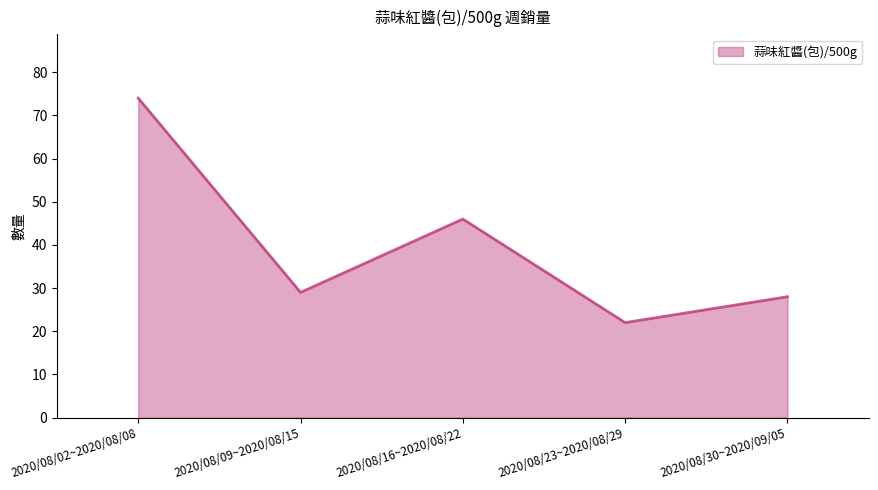

Rank the categories by value from lowest to highest.

2020/08/23~2020/08/29, 2020/08/30~2020/09/05, 2020/08/09~2020/08/15, 2020/08/16~2020/08/22, 2020/08/02~2020/08/08